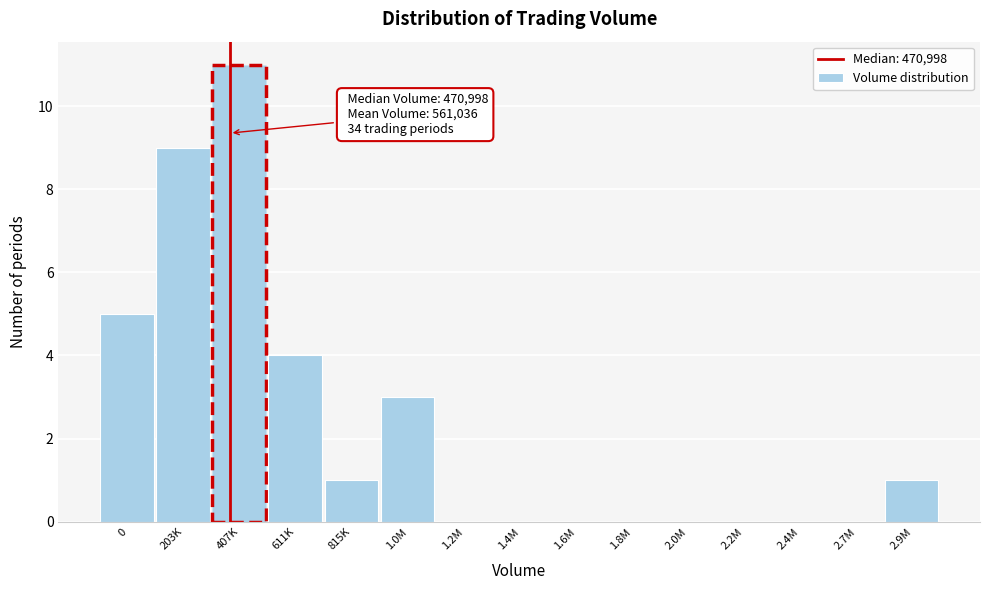

Reading right to left, extract all data points from this chart.

2.9M=1	2.7M=0	2.4M=0	2.2M=0	2.0M=0	1.8M=0	1.6M=0	1.4M=0	1.2M=0	1.0M=3	815K=1	611K=4	407K=11	203K=9	0=5